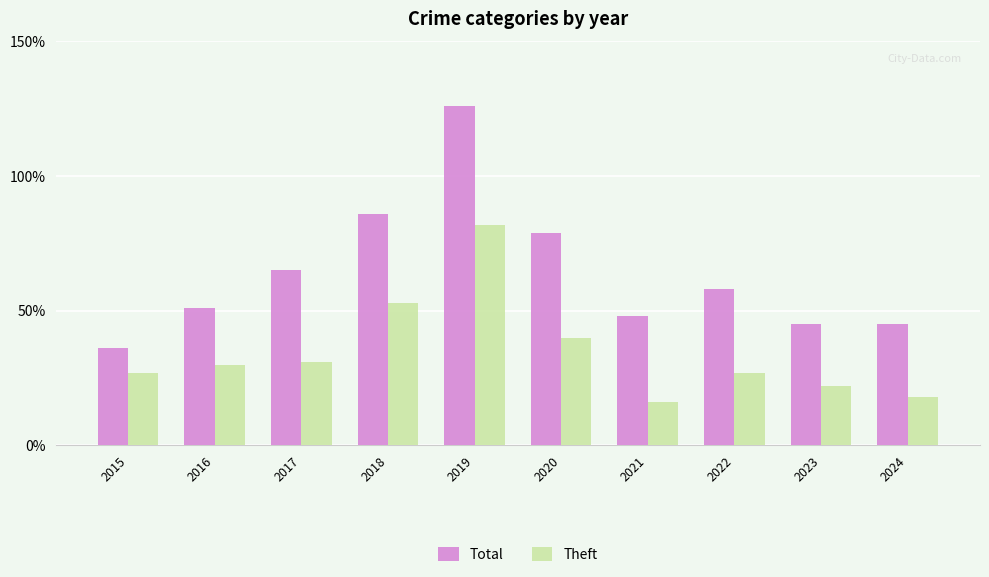

Reading left to right, extract all data points from this chart.

Total: 2015=36	2016=51	2017=65	2018=86	2019=126	2020=79	2021=48	2022=58	2023=45	2024=45
Theft: 2015=27	2016=30	2017=31	2018=53	2019=82	2020=40	2021=16	2022=27	2023=22	2024=18